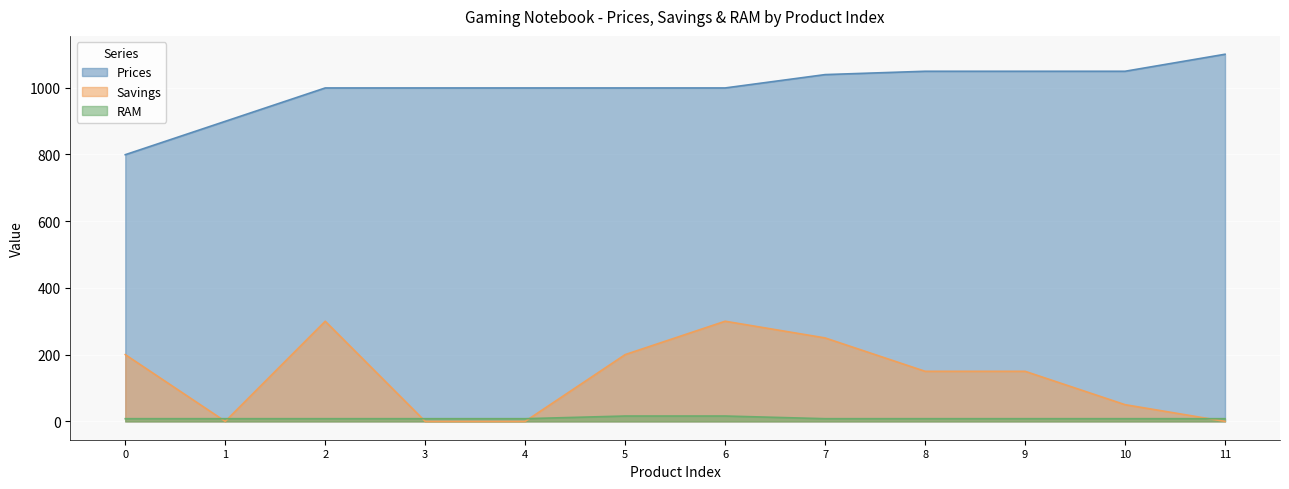

At how many categories does at least one series exceed 420?

12